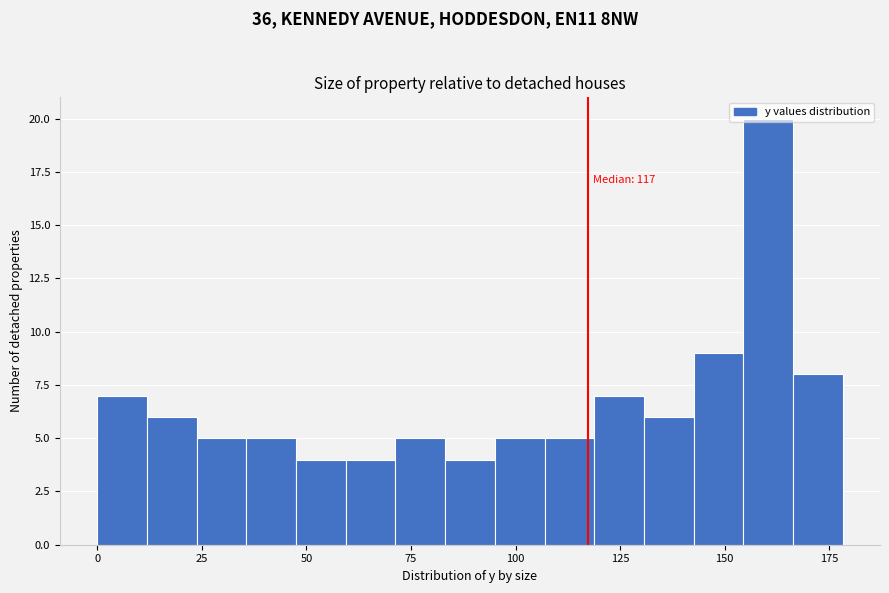

Around what value on the x-axis is the tallest bar? Give the approximate position of its centre, as read against the axis.

160